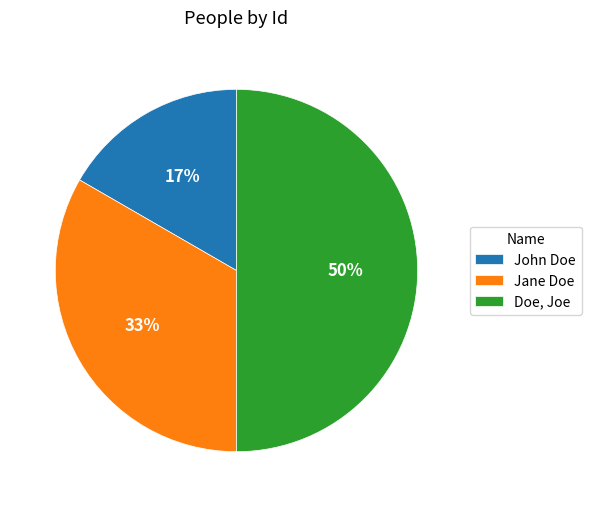

The John Doe slice represents 17% of the pie. True or false?

True